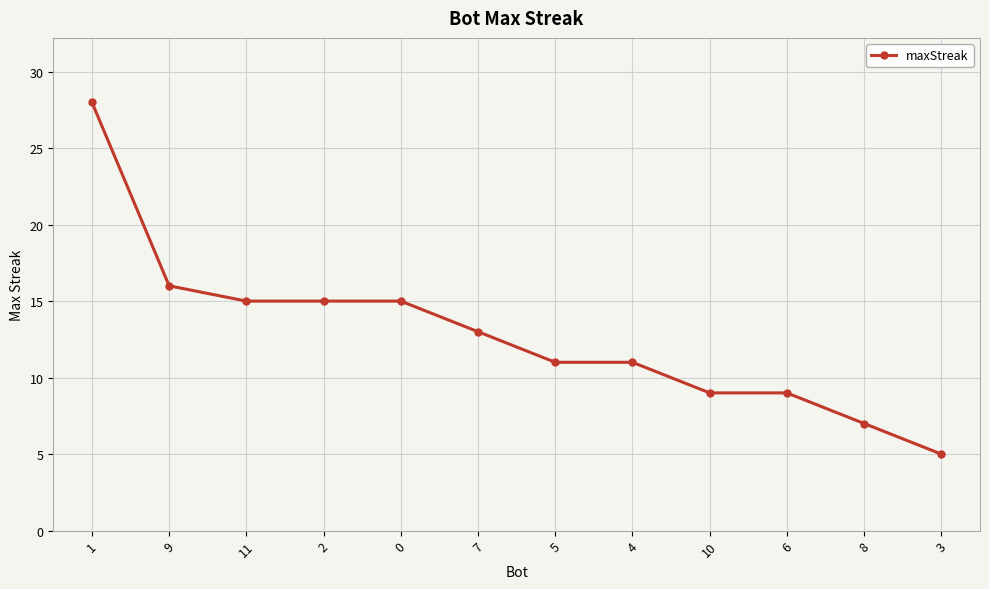

What is the value of the 8th point from the left?

11